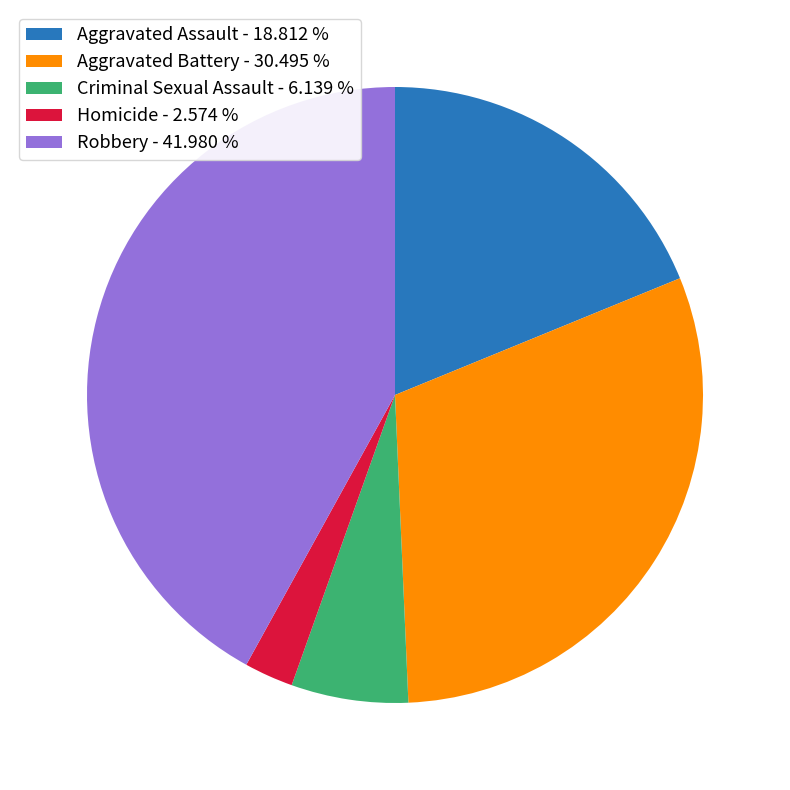

Does any single category account for the majority?

No